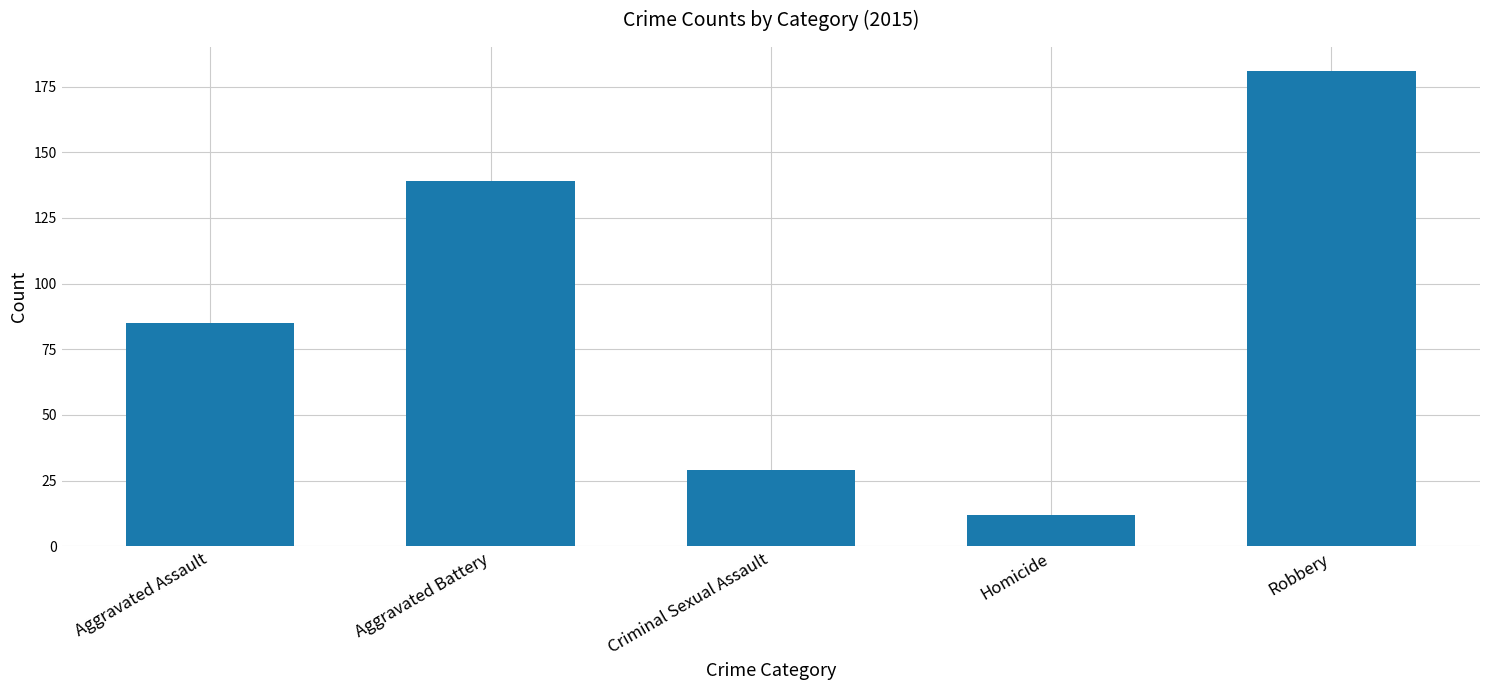

The value at Homicide is 6. True or false?

False